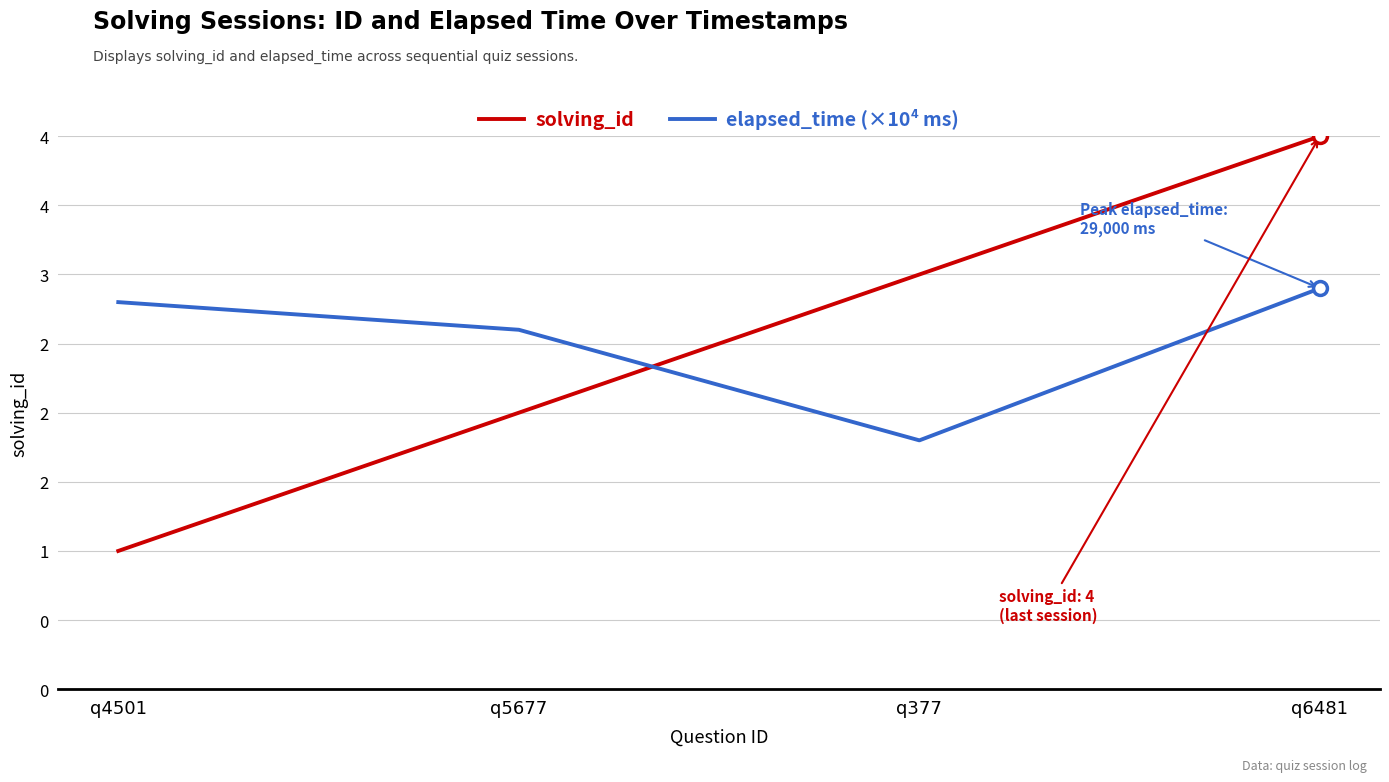

Which category has the lowest value across all series?

q4501